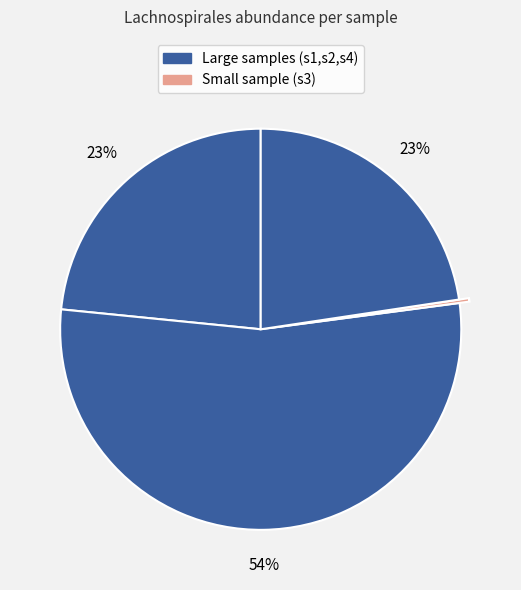

How many slices are in this pie chart?

4